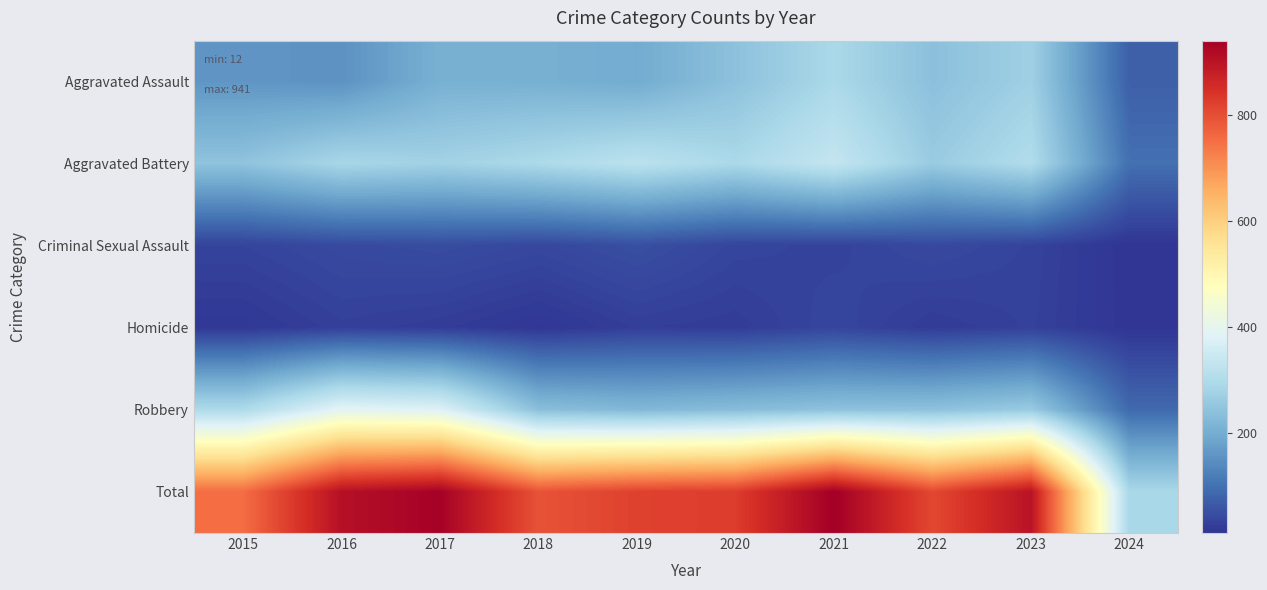

Reading left to right, what are all the values shown in this chart?

Aggravated Assault: 2015=160	2016=154	2017=207	2018=206	2019=197	2020=242	2021=292	2022=239	2023=273	2024=75
Aggravated Battery: 2015=246	2016=288	2017=277	2018=296	2019=321	2020=293	2021=336	2022=263	2023=303	2024=100
Criminal Sexual Assault: 2015=34	2016=43	2017=47	2018=40	2019=51	2020=36	2021=32	2022=42	2023=33	2024=12
Homicide: 2015=17	2016=29	2017=24	2018=15	2019=27	2020=24	2021=37	2022=23	2023=31	2024=13
Robbery: 2015=297	2016=394	2017=381	2018=237	2019=224	2020=233	2021=244	2022=243	2023=262	2024=90
Total: 2015=754	2016=908	2017=936	2018=794	2019=820	2020=828	2021=941	2022=810	2023=902	2024=290